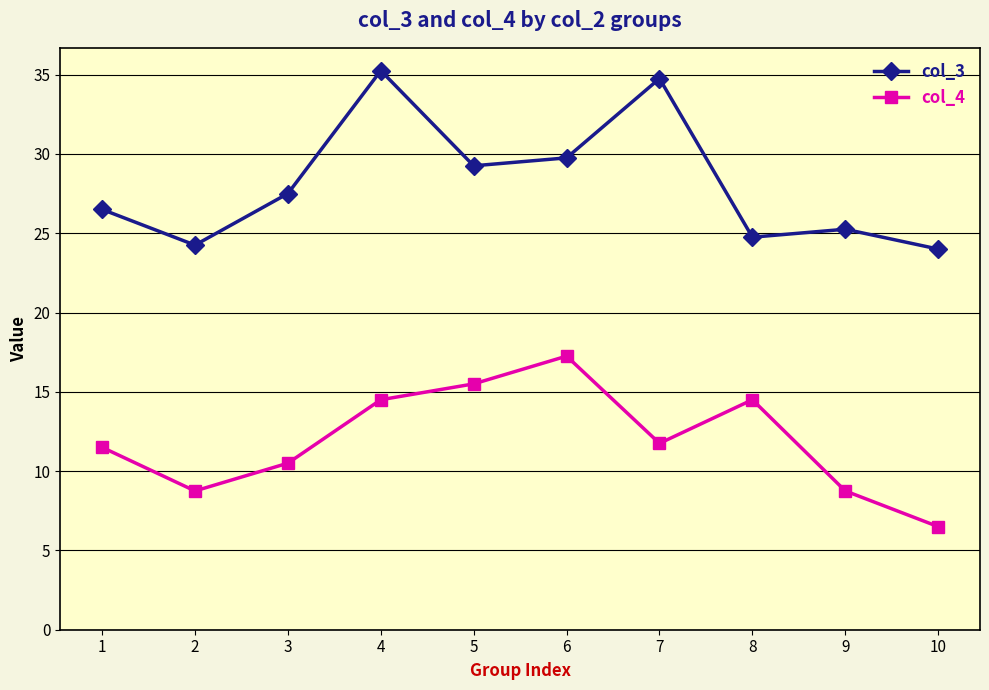

What are all the series names shown in the legend?

col_3, col_4